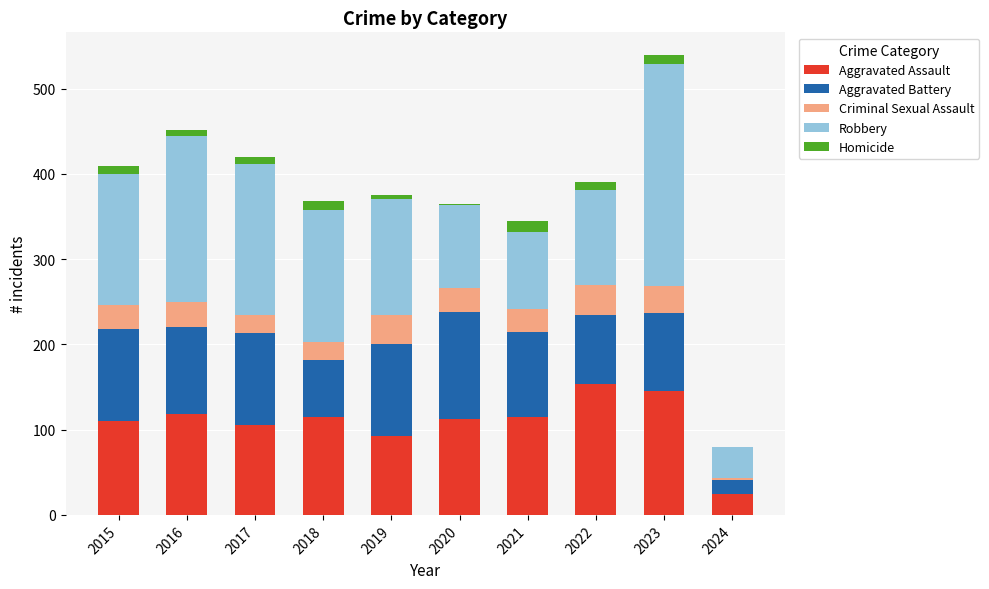

At which category is the sum across all series the highest?

2023